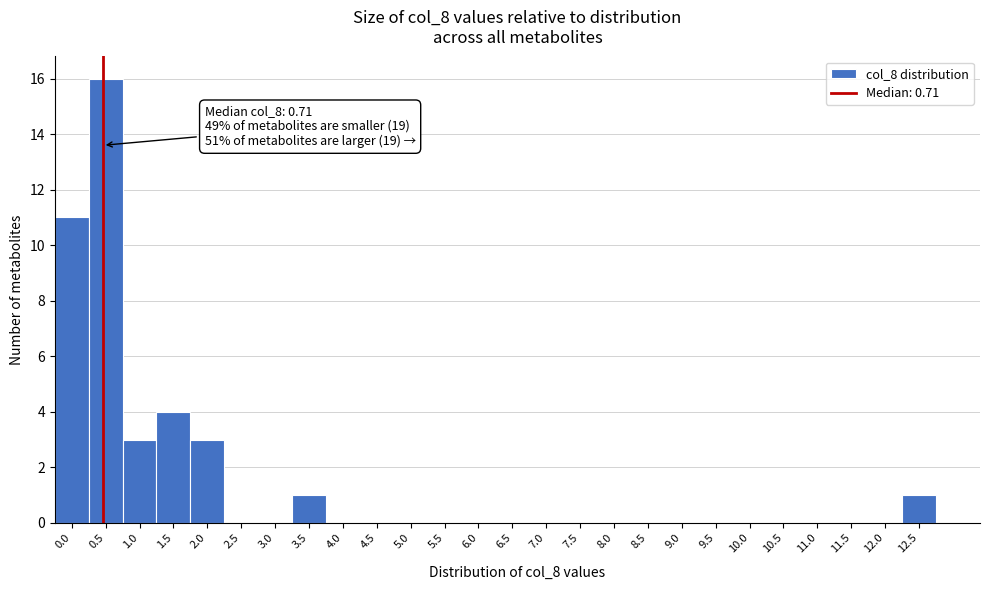

Reading right to left, extract all data points from this chart.

12.5=1	12.0=0	11.5=0	11.0=0	10.5=0	10.0=0	9.5=0	9.0=0	8.5=0	8.0=0	7.5=0	7.0=0	6.5=0	6.0=0	5.5=0	5.0=0	4.5=0	4.0=0	3.5=1	3.0=0	2.5=0	2.0=3	1.5=4	1.0=3	0.5=16	0.0=11